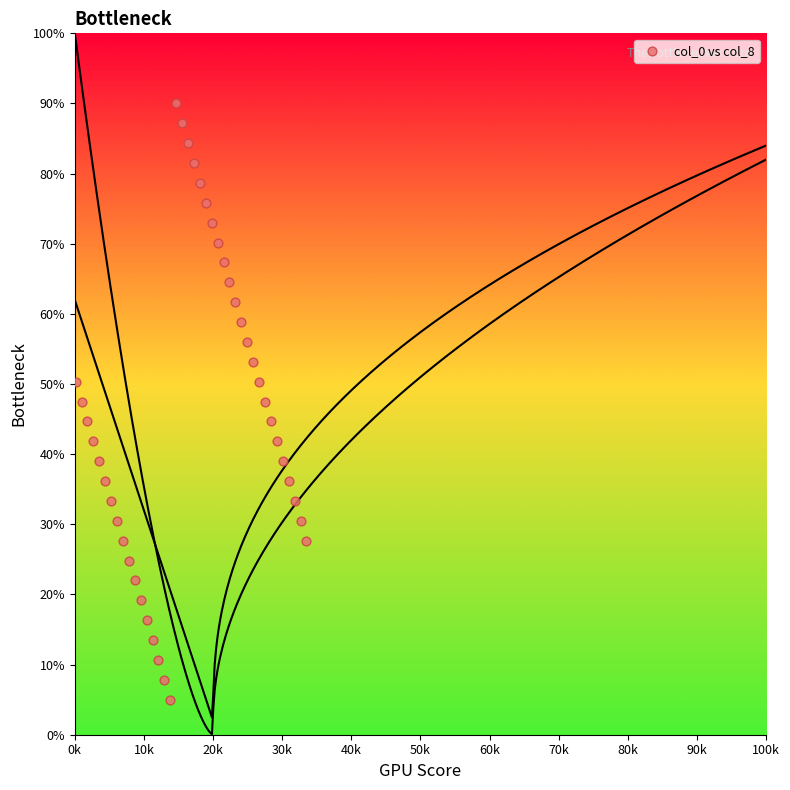

What is the range of X values (max minus min)?

33384.0